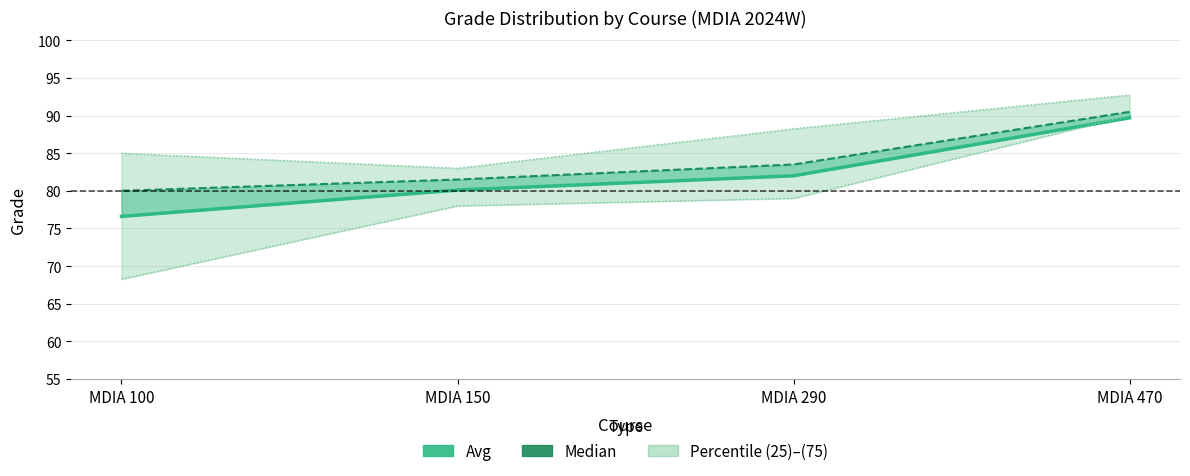

The value of Avg at MDIA 100 is 76.6. True or false?

True